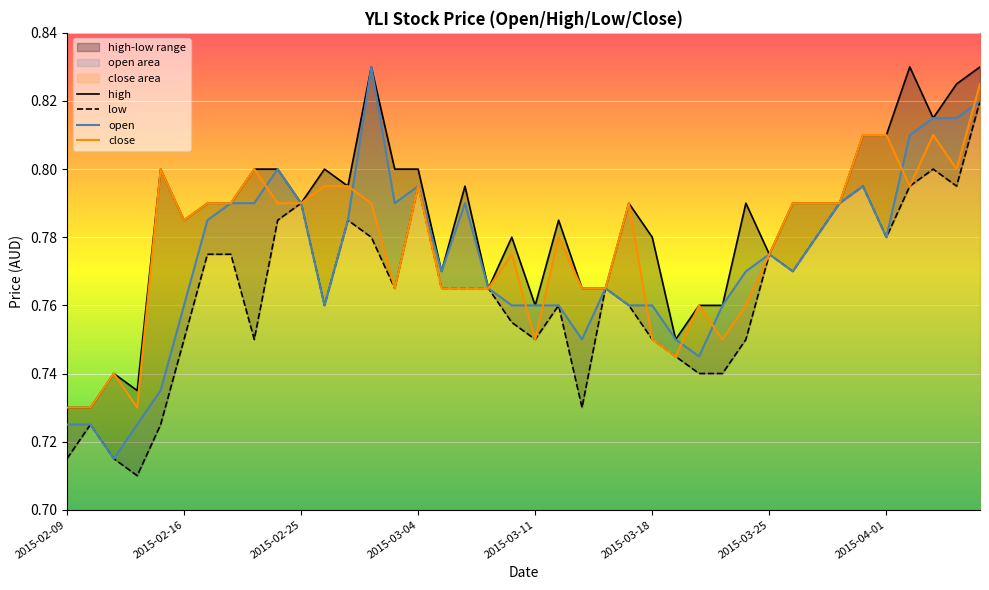

Which series has the largest range (max minus min)?

open